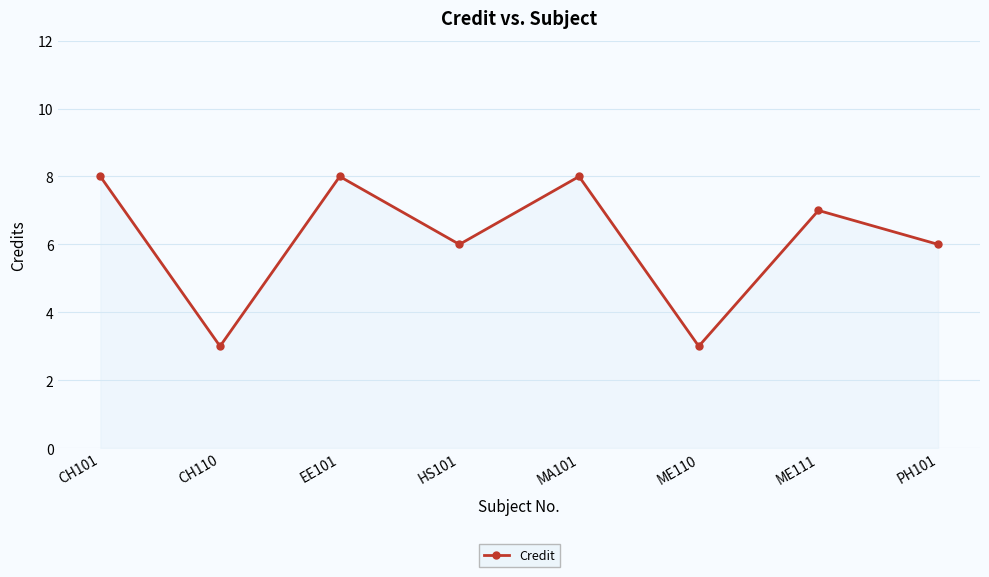

What is the sum of the values at MA101 and HS101?

14